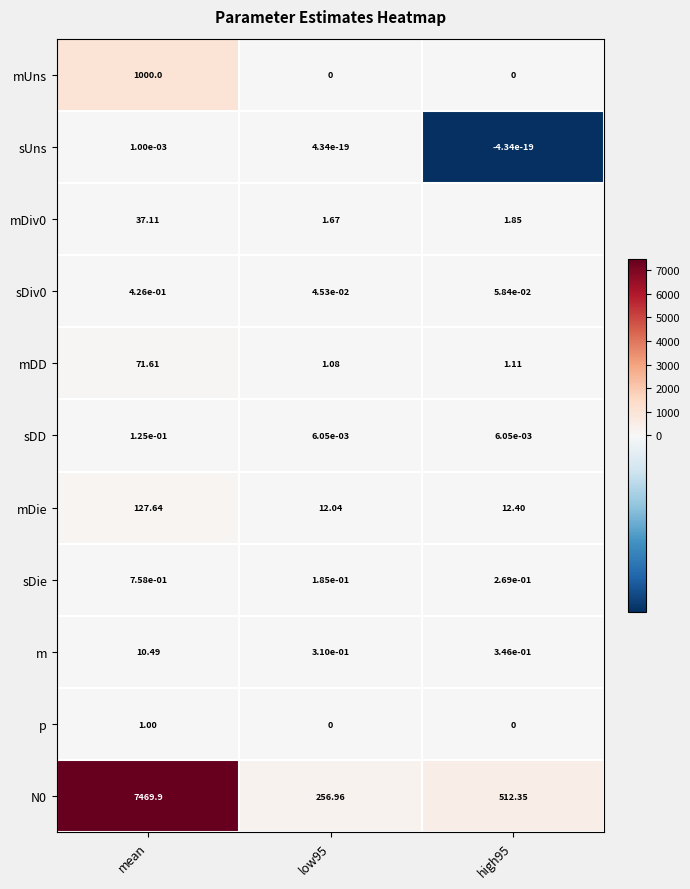

Is the value of mDie at low95 greater than the value of mUns at high95?

Yes